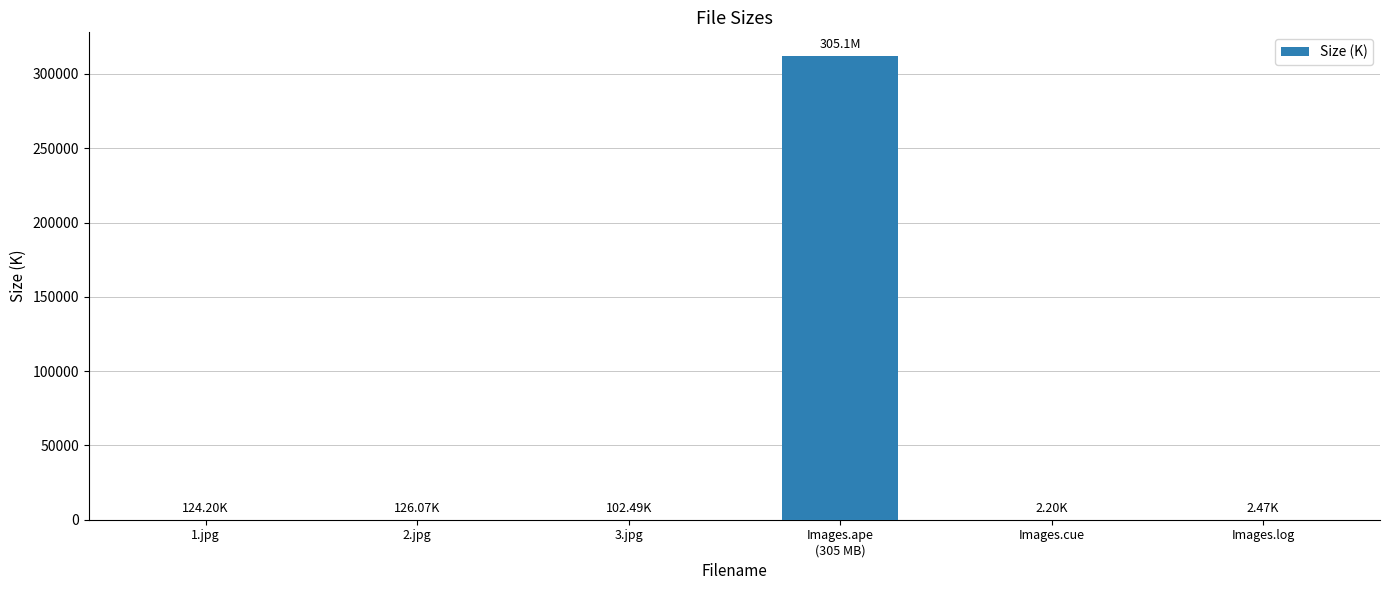

Count the number of values greater than 124.

3